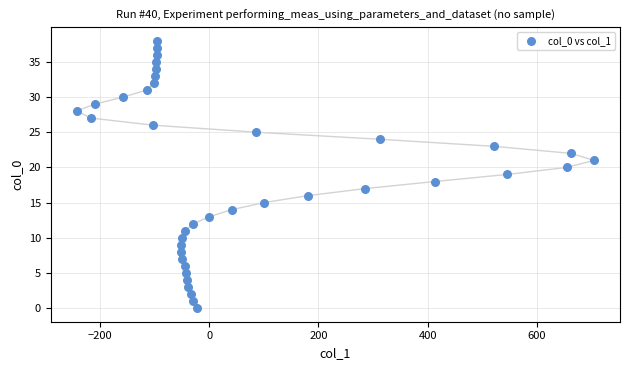

What is the range of Y values (max minus min)?

38